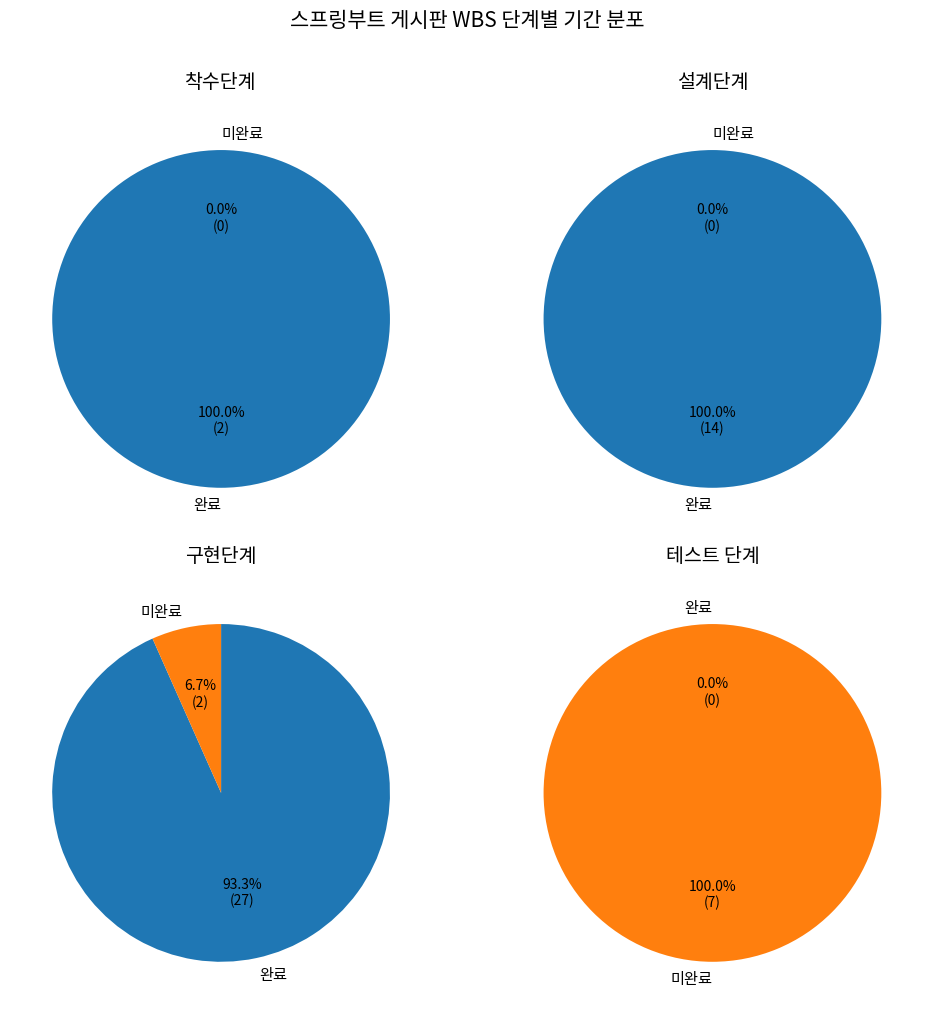

How much of the chart is everything except 착수단계?

96.2%